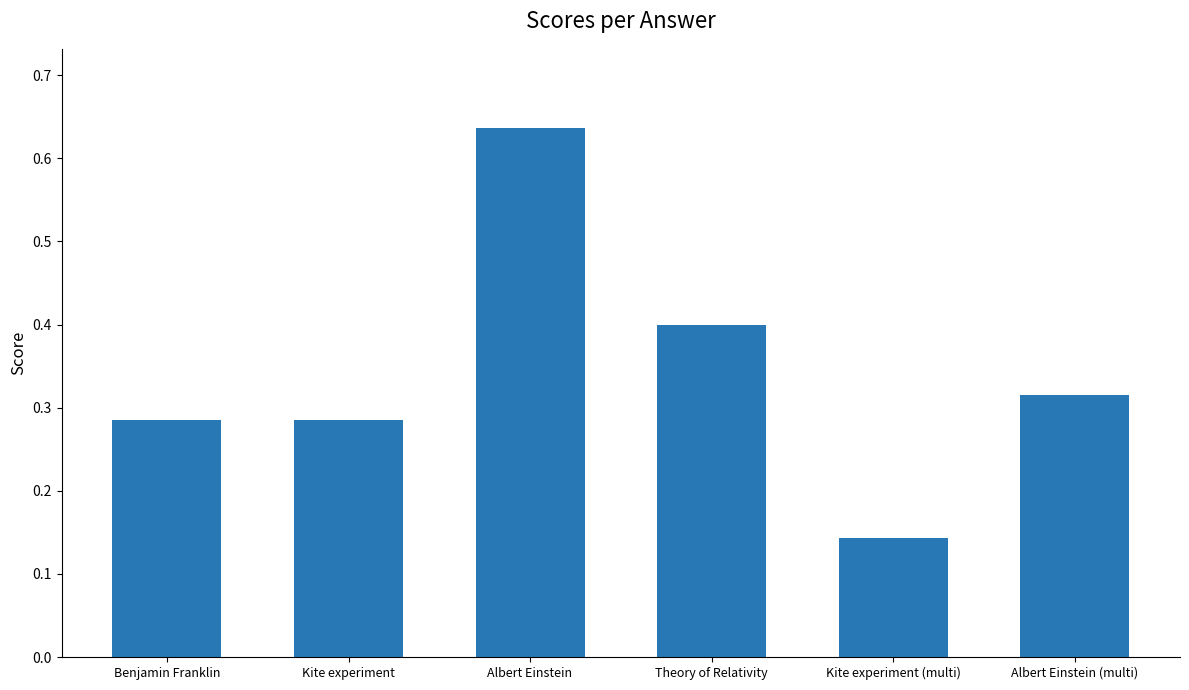

Which category has the lowest value across all series?

Kite experiment (multi)